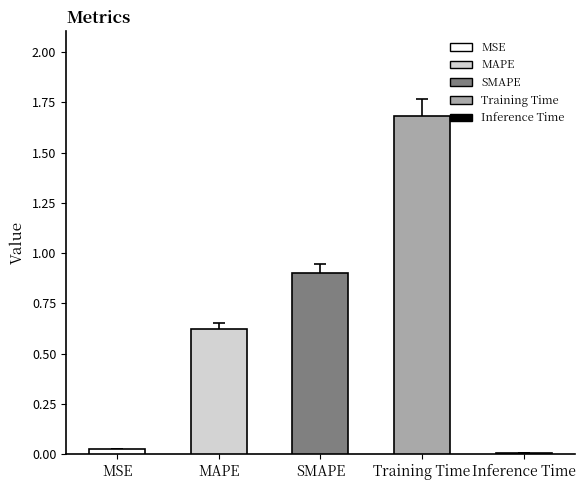

What position from the left is SMAPE?

3